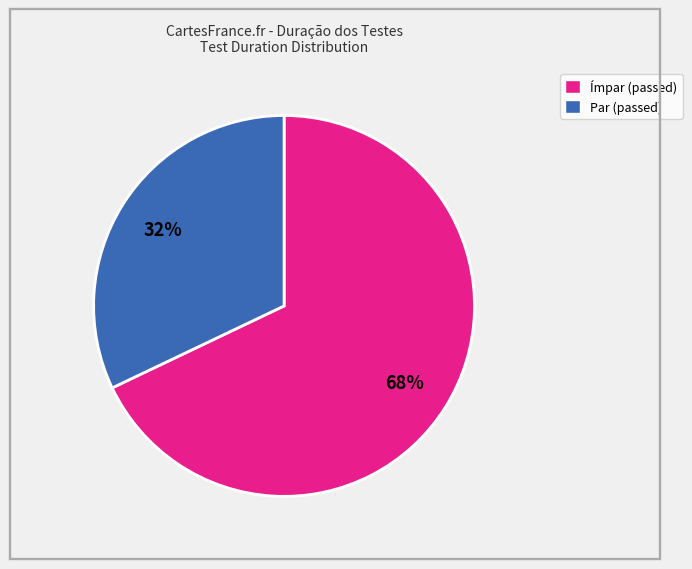

To the nearest percent, what is the difference between the largest and smallest slice percentages?

36%